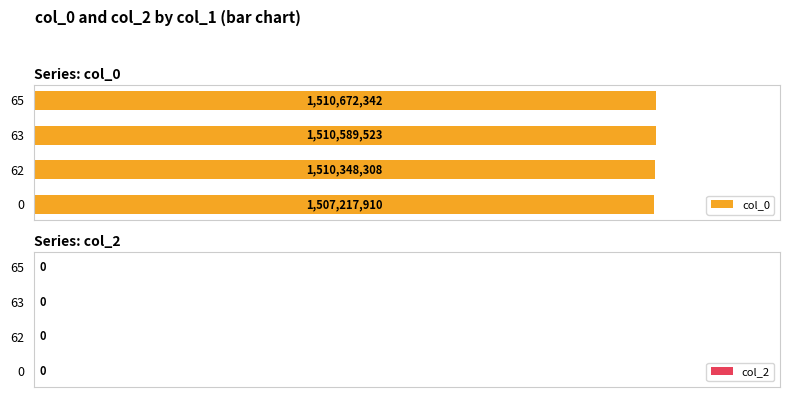

Are the bars horizontal?

Yes